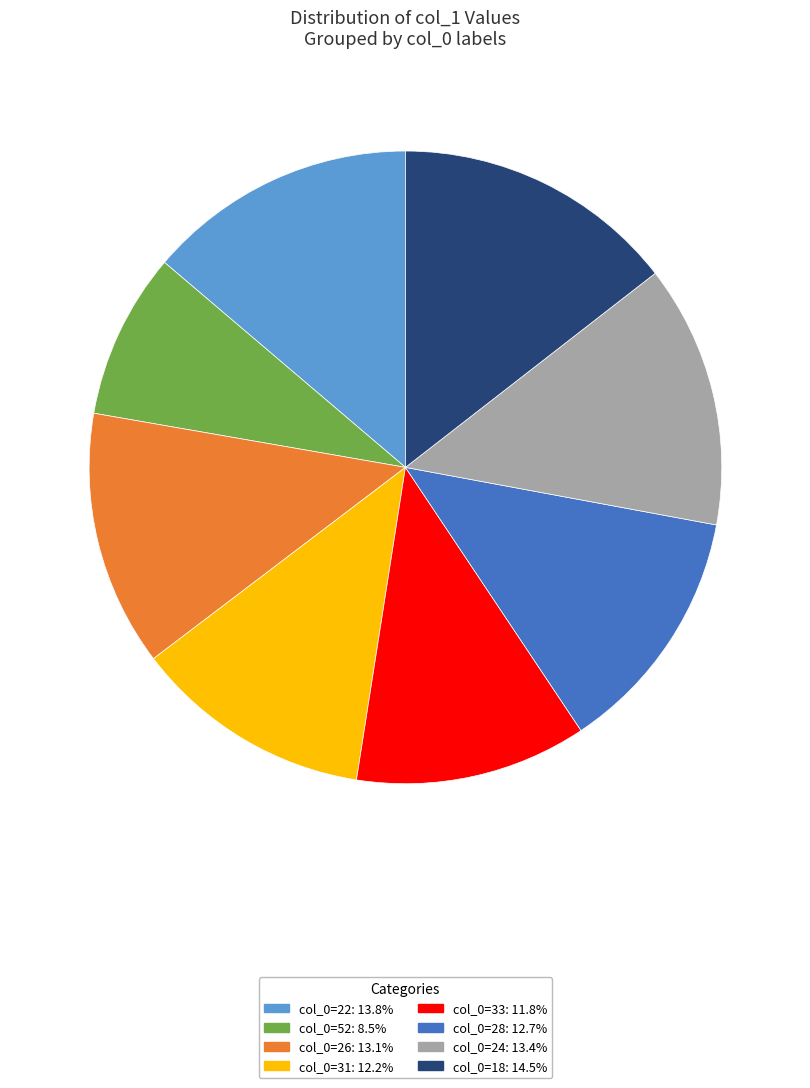

Does col_0=26: 13.1% account for over 50% of the chart?

No